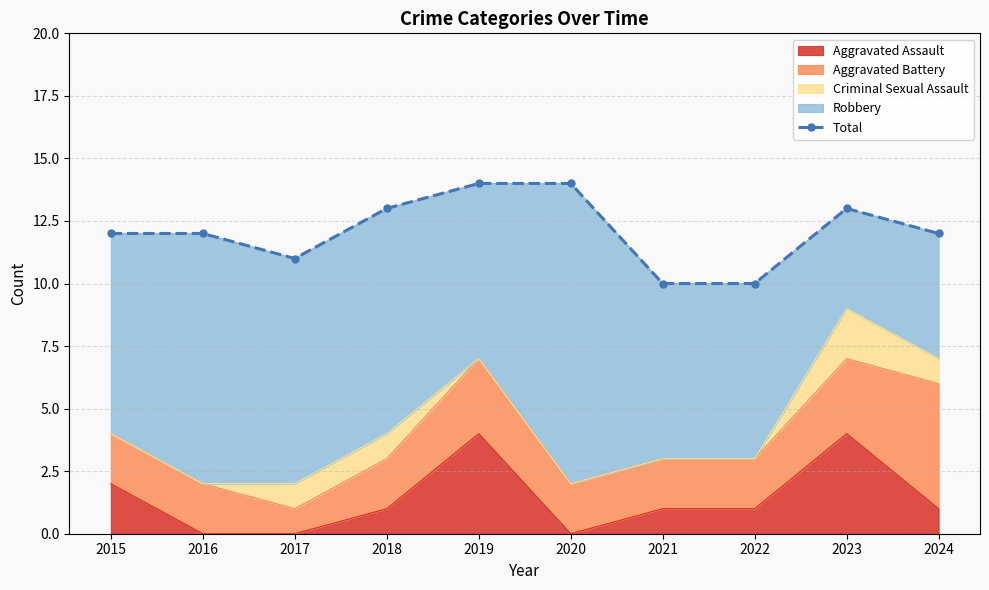

How many data points are above 12?

4